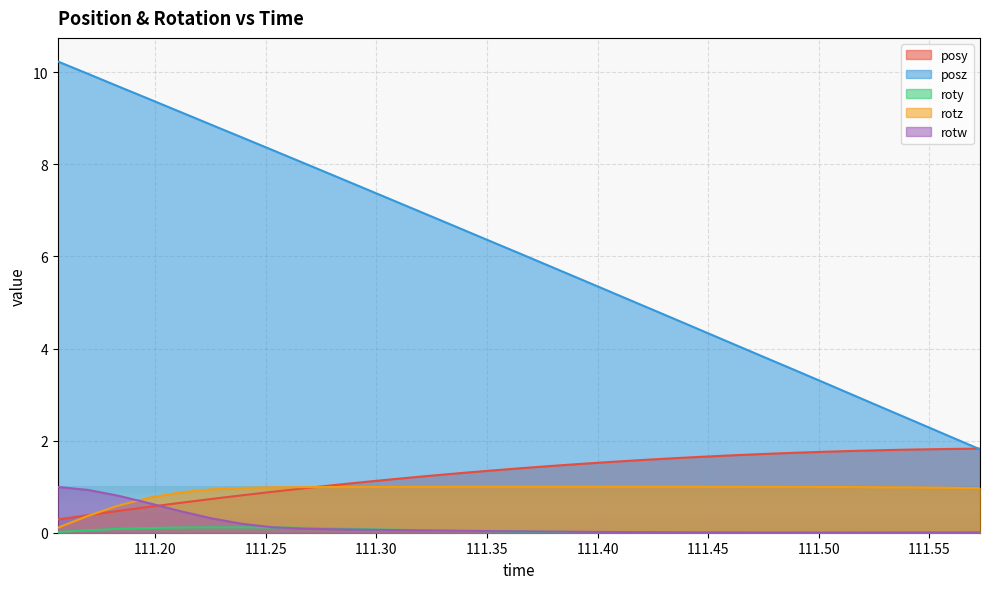

How many lines are shown in the chart?

5